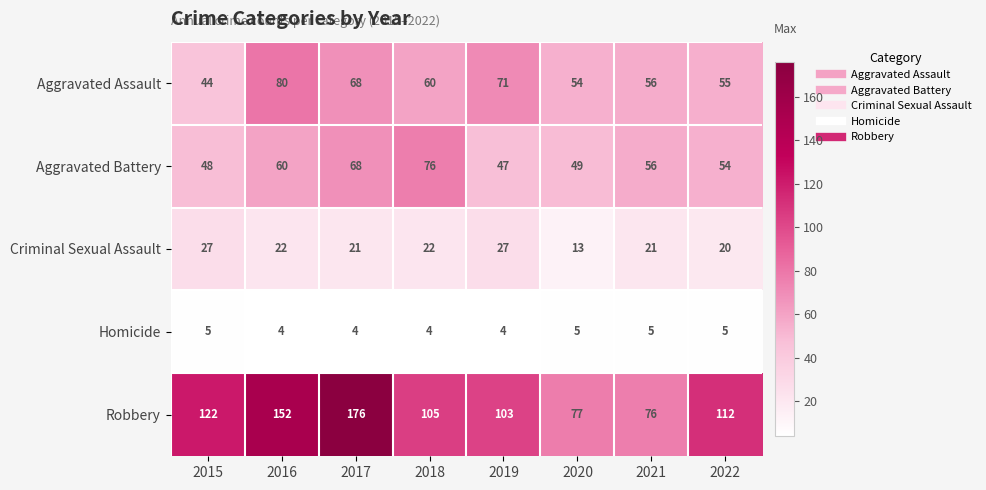

What is the sum of all Aggravated Assault values?

488